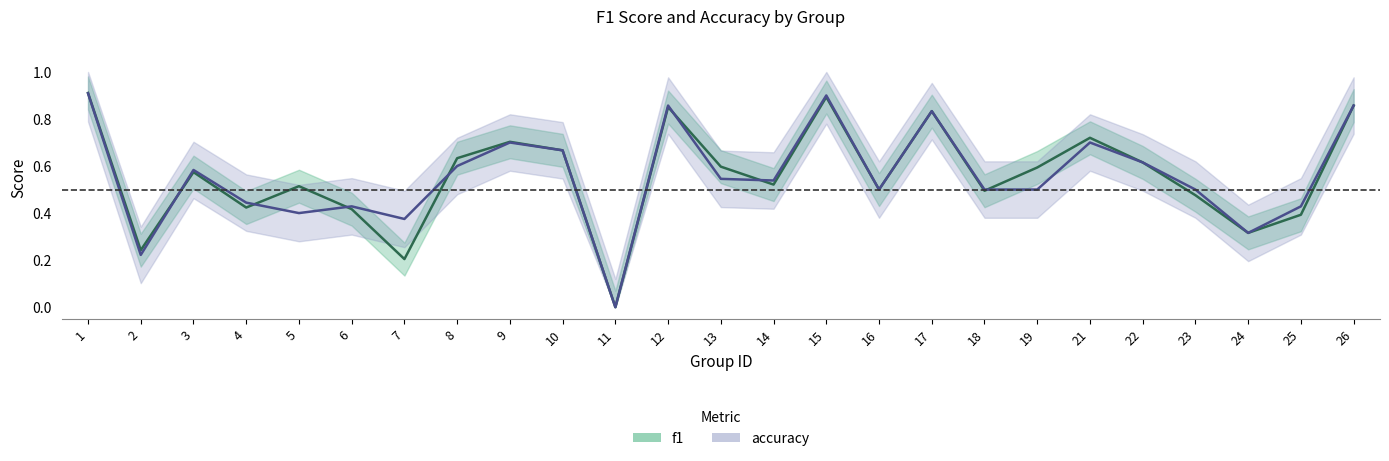

True or false: accuracy has a value of 0.3 at 19.

False